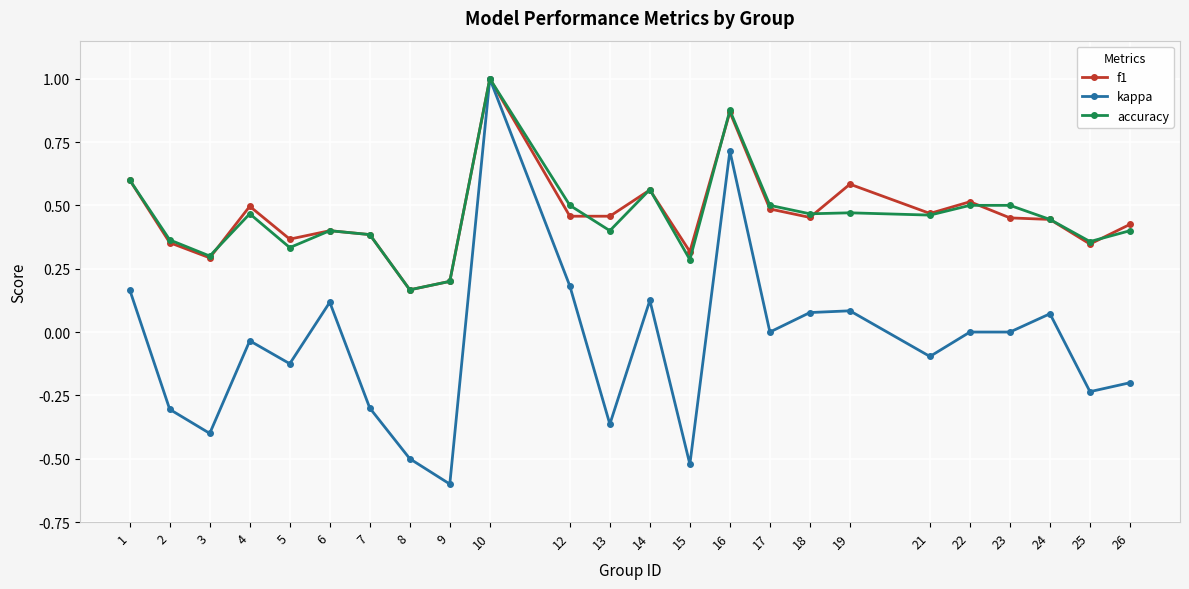

The value of kappa at 6 is 0.1. True or false?

True